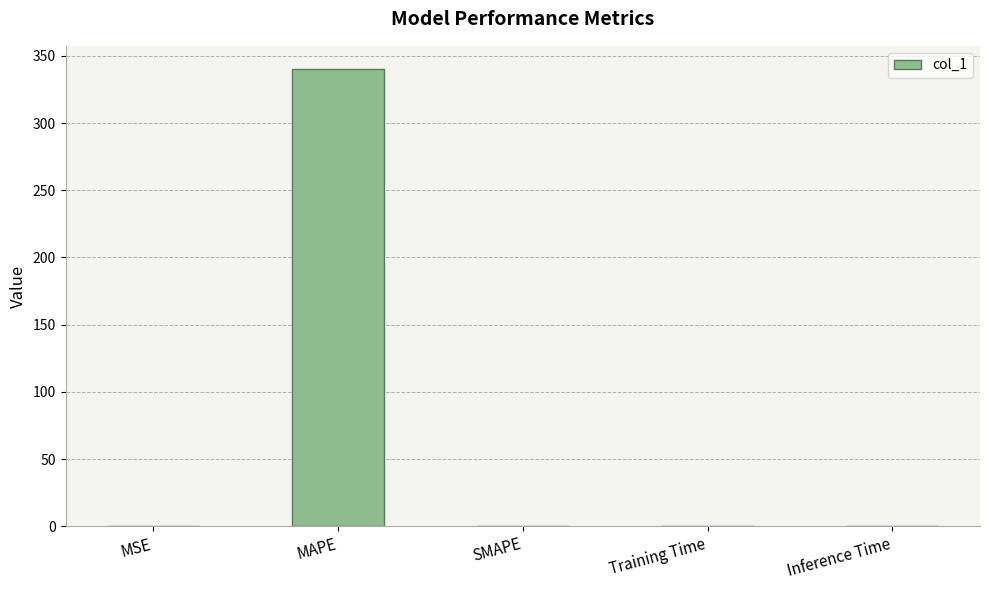

What is the sum of all values?

340.4